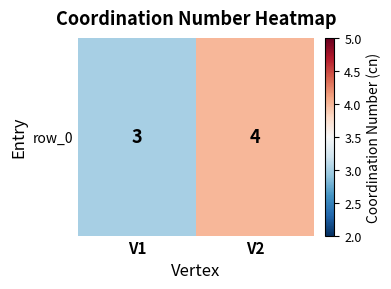

How many data points are less than 4?

1